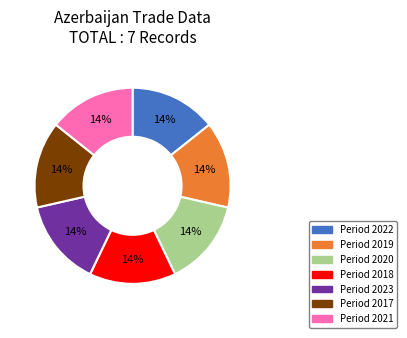

Is there a majority slice in this chart?

No